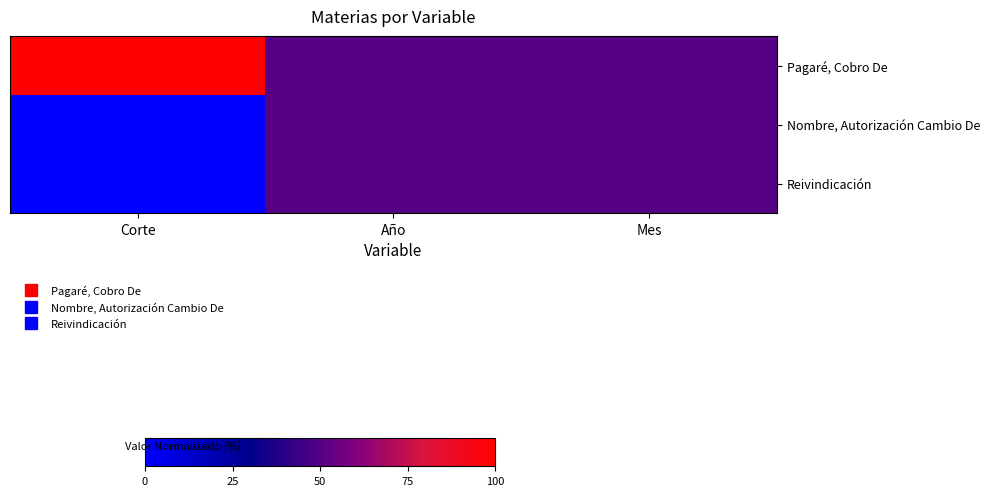

How many distinct data groups are displayed?

3